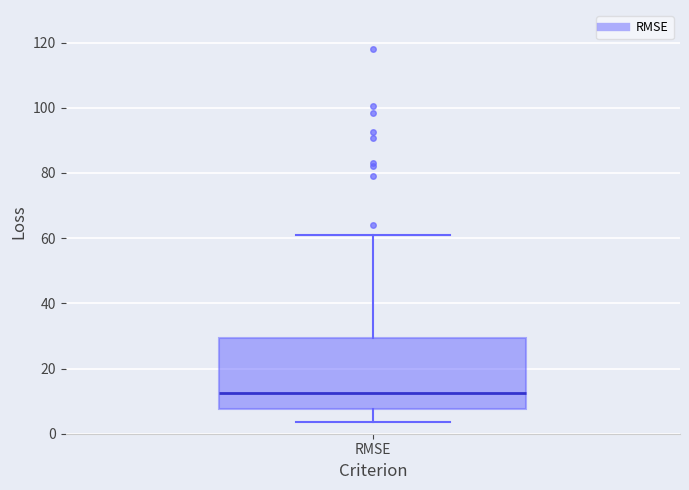

Where is the upper edge of the box for RMSE on the y-axis? The values are not printed on the chart, so give them approximately, as read against the axis.

30